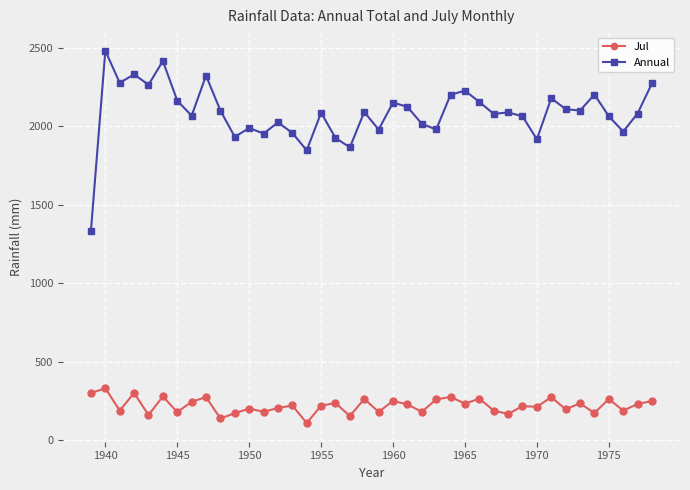

True or false: Annual has more than 1 points higher than both neighbors.

True